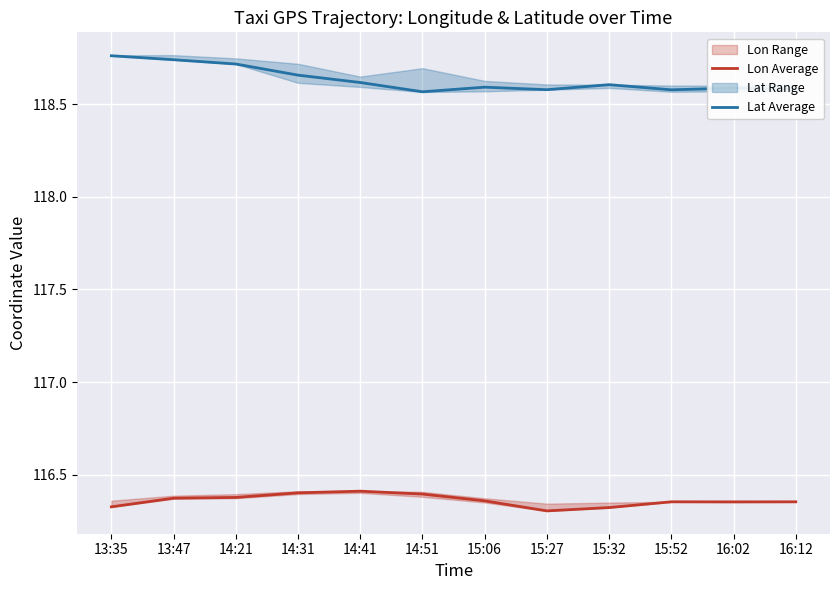

Is the value of Lat Average at 15:32 greater than the value of Lon Average at 14:51?

Yes